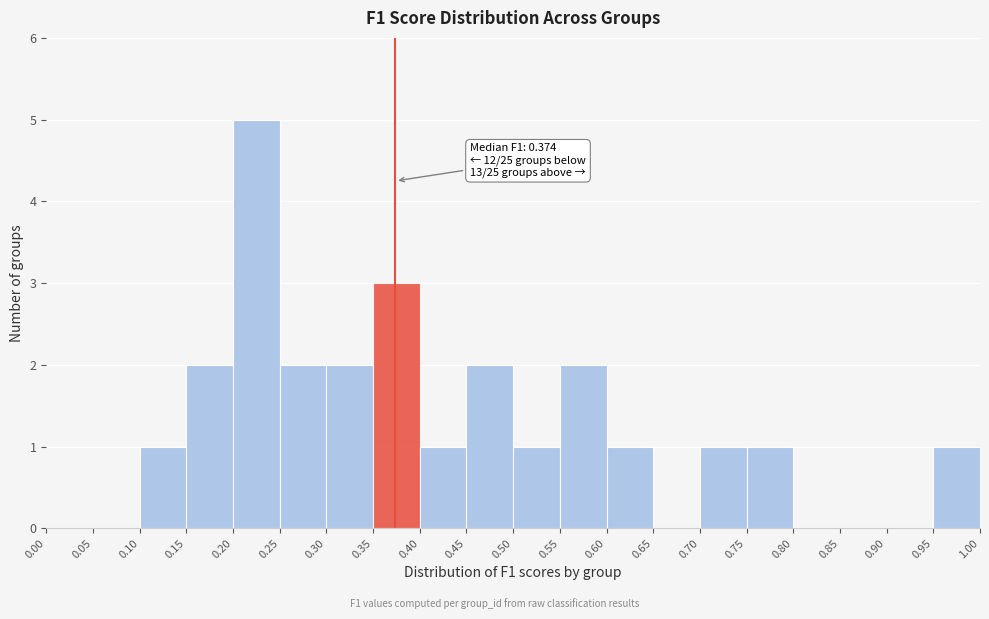

Over which range of the x-axis is the bar tallest?

0.20 to 0.25